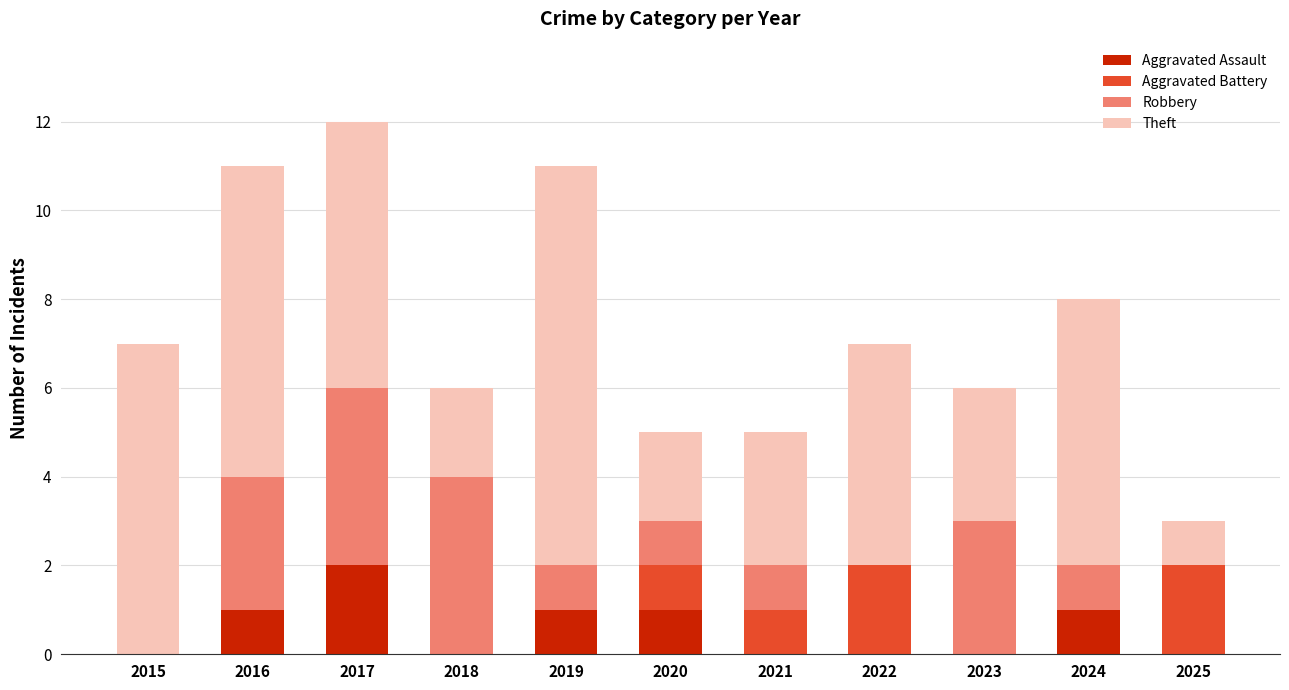

The value of Aggravated Assault at 2015 is 1. True or false?

False